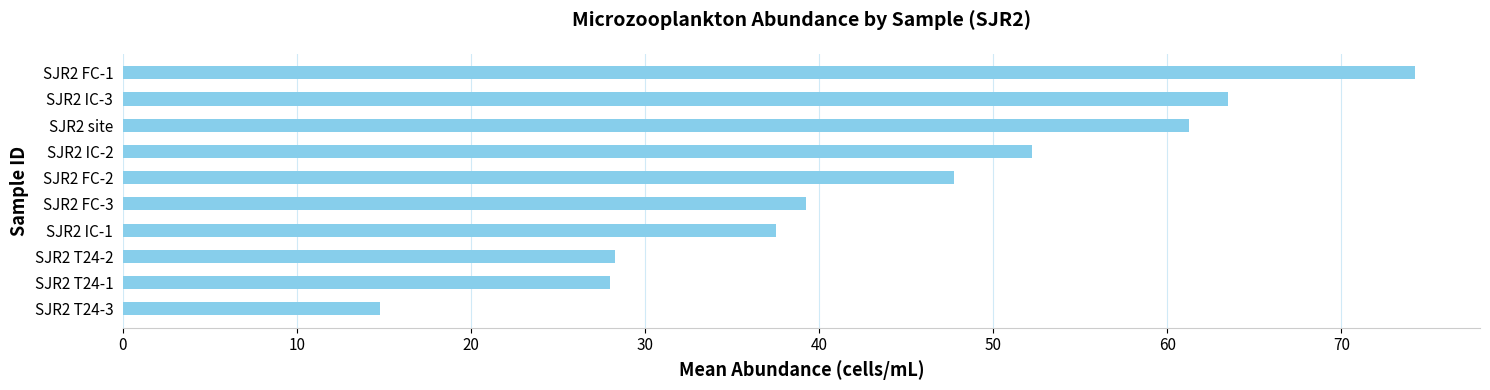

The value at SJR2 site is 97.2. True or false?

False